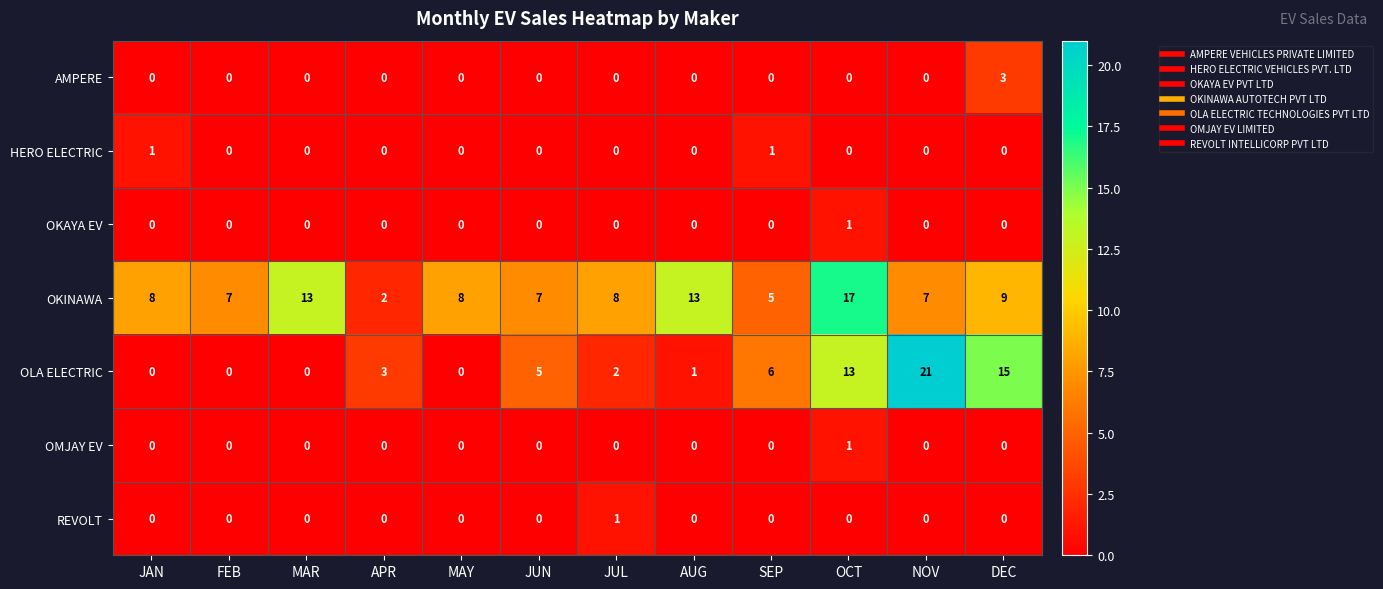

The value of REVOLT at JUL is 1. True or false?

True